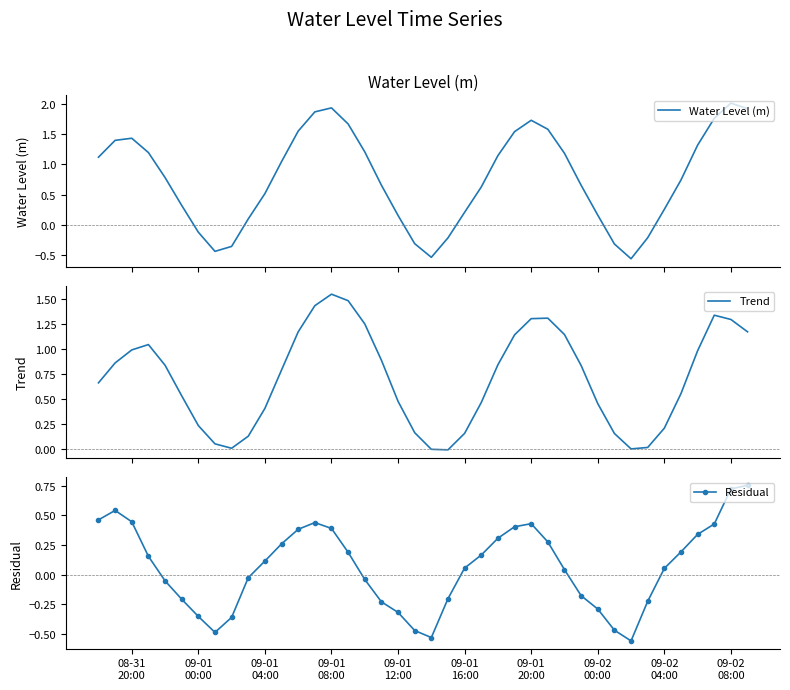

How many interior local peaks does the Residual series have?

3